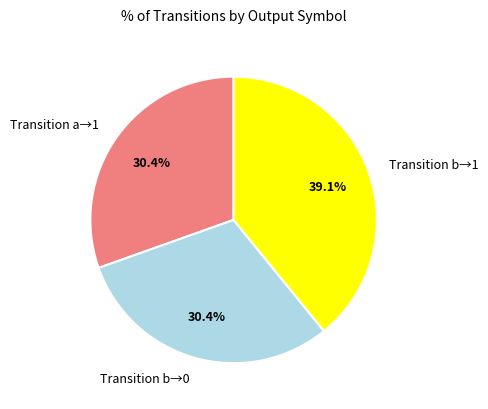

What percentage do Transition b→0 and Transition b→1 together represent?

69.6%